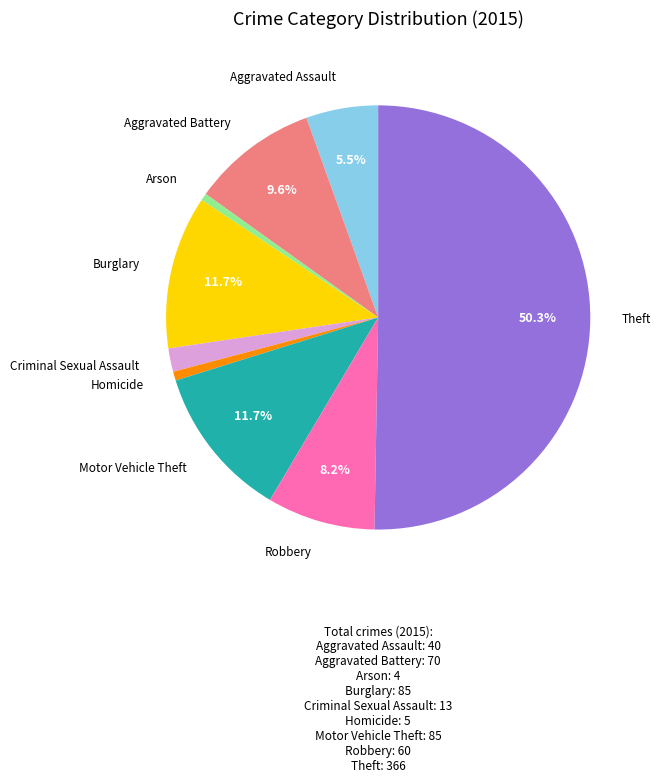

Rank the categories by value from lowest to highest.

Arson, Homicide, Criminal Sexual Assault, Aggravated Assault, Robbery, Aggravated Battery, Burglary, Motor Vehicle Theft, Theft